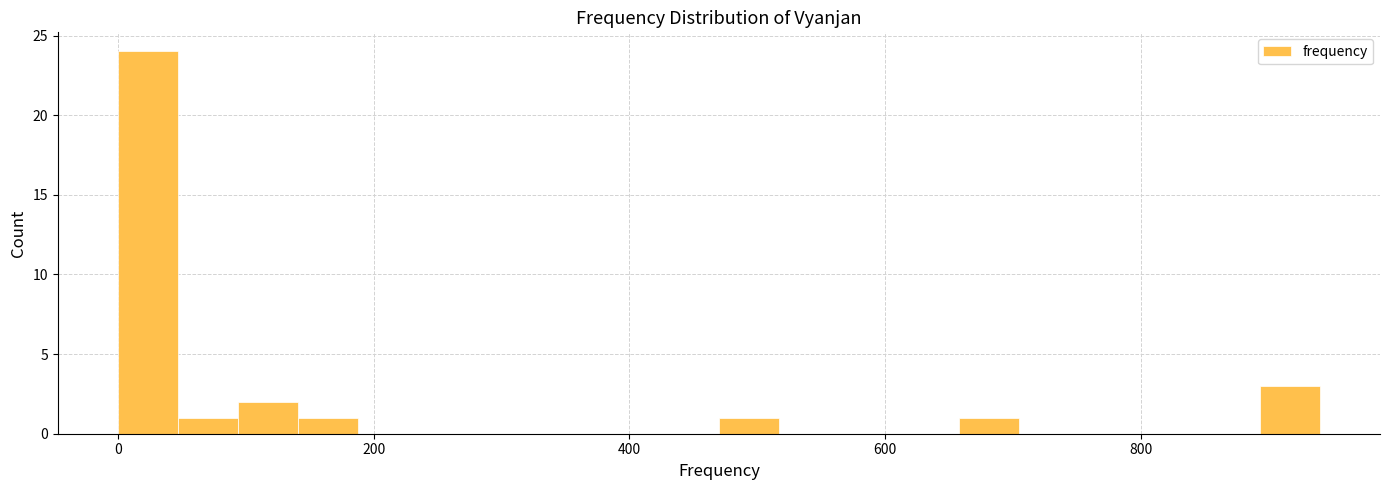

Around what value on the x-axis is the tallest bar? Give the approximate position of its centre, as read against the axis.

20